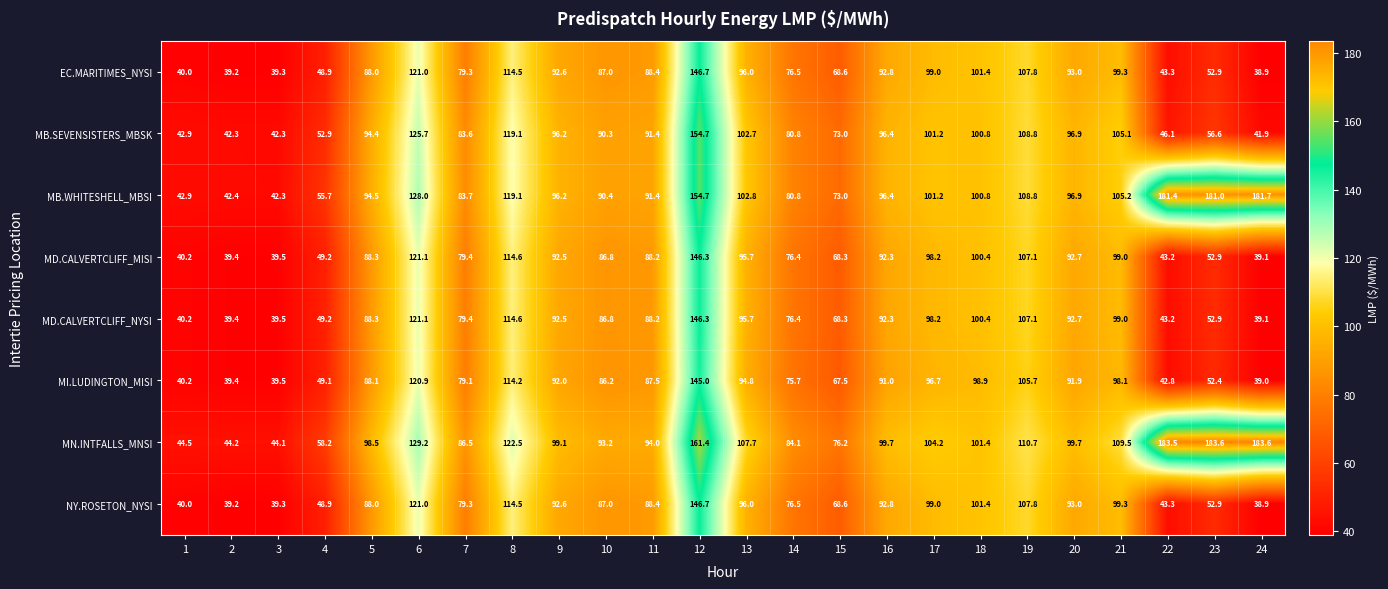

What is the total value across all series at 1?

330.9